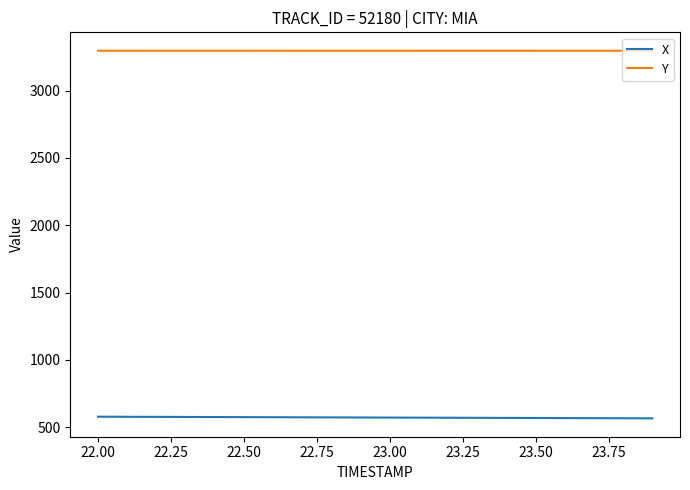

What are all the series names shown in the legend?

X, Y